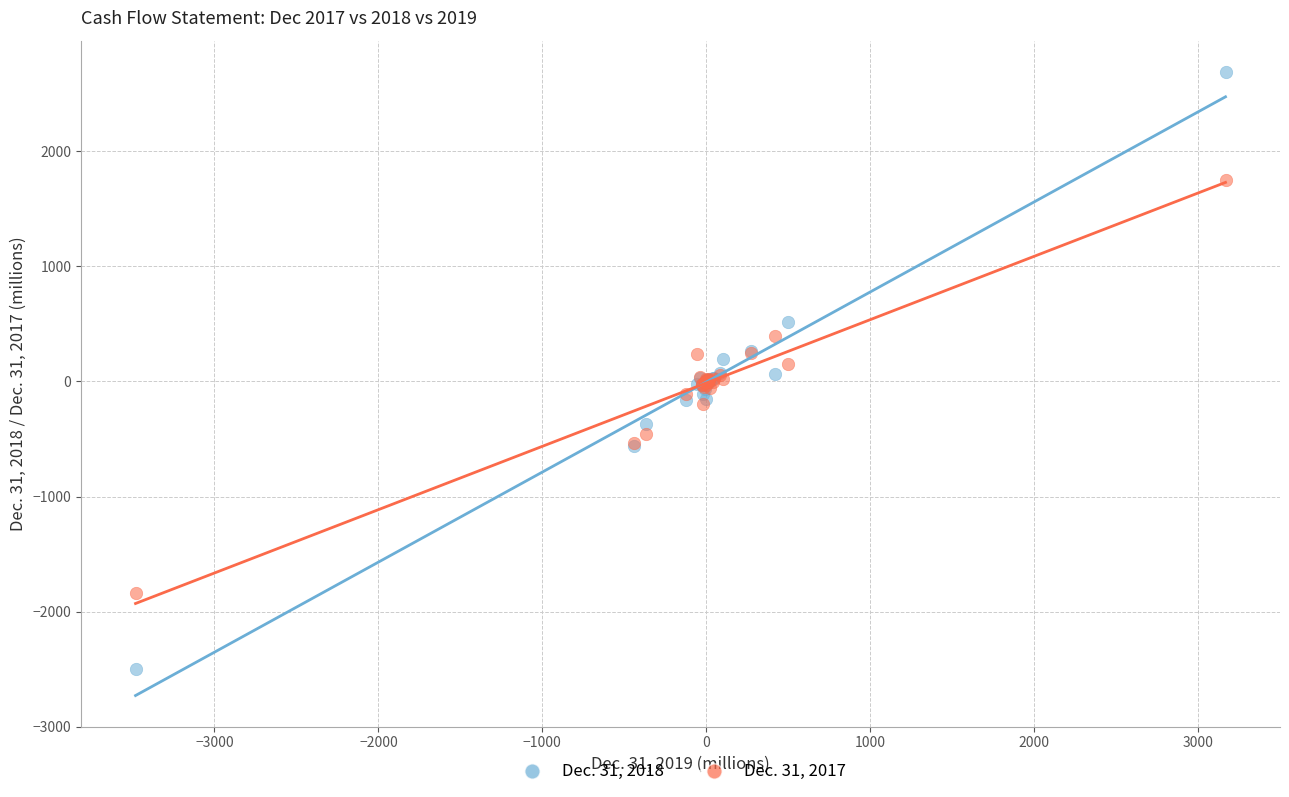

Which series contains the highest Y value?

Dec. 31, 2018